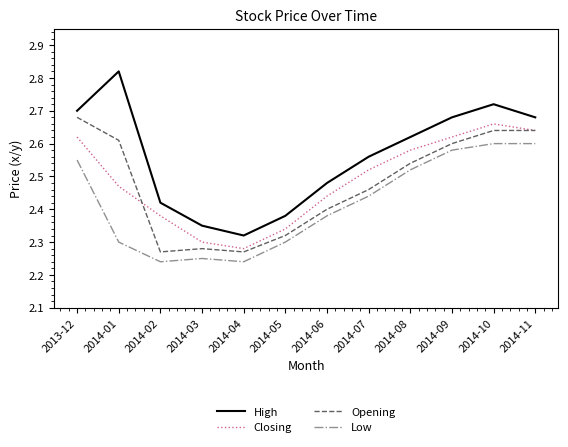

What is the difference between the Low values at 2014-01 and 2014-02?

0.1